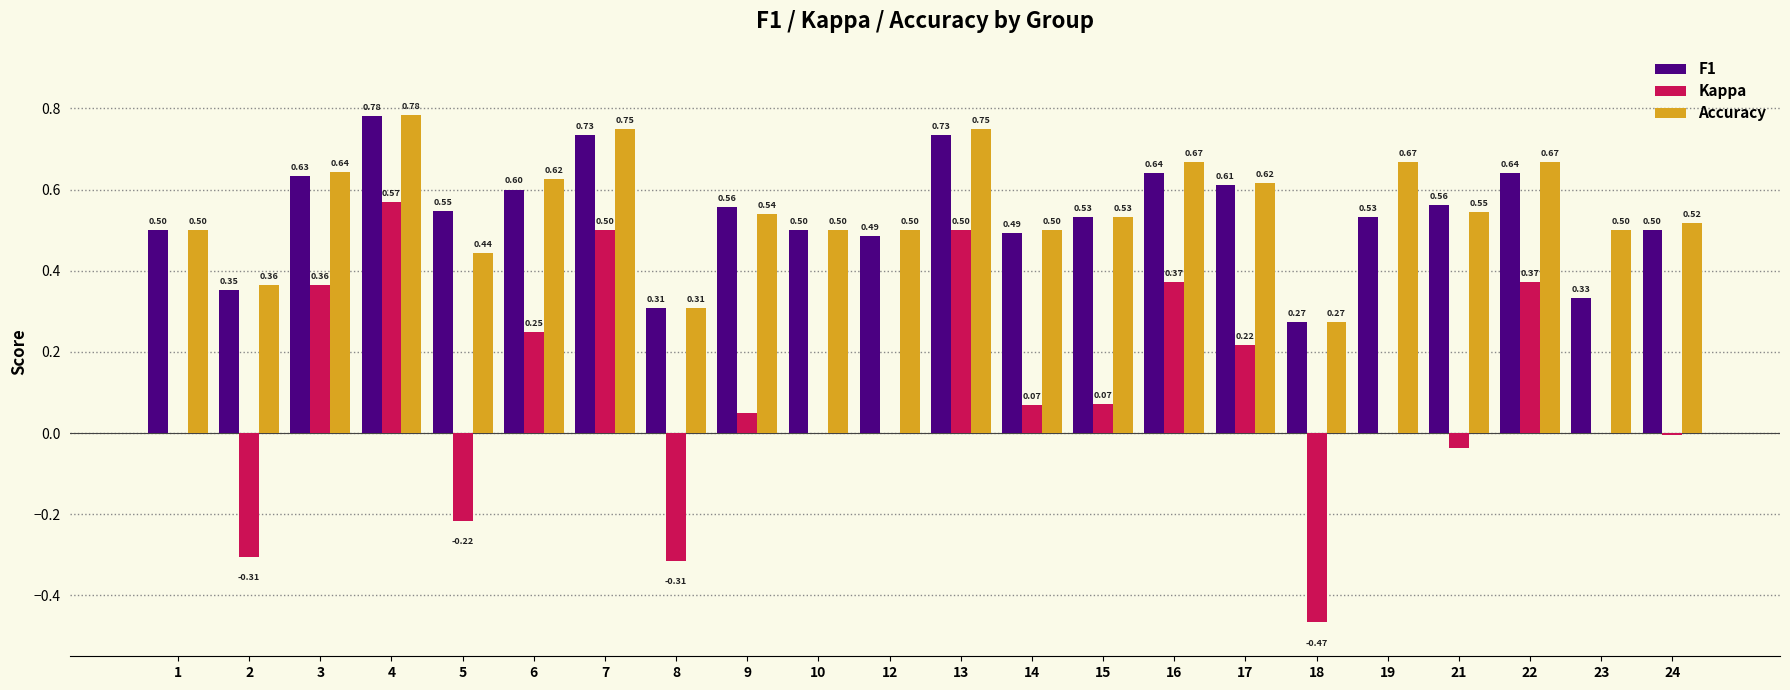

Between 8 and 12, which series saw the biggest shift?

Kappa